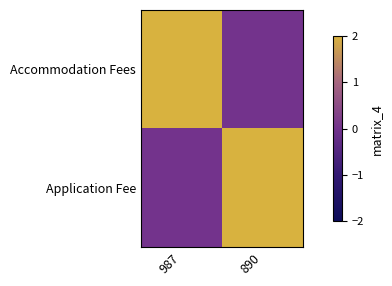

At which category is the sum across all series the highest?

987